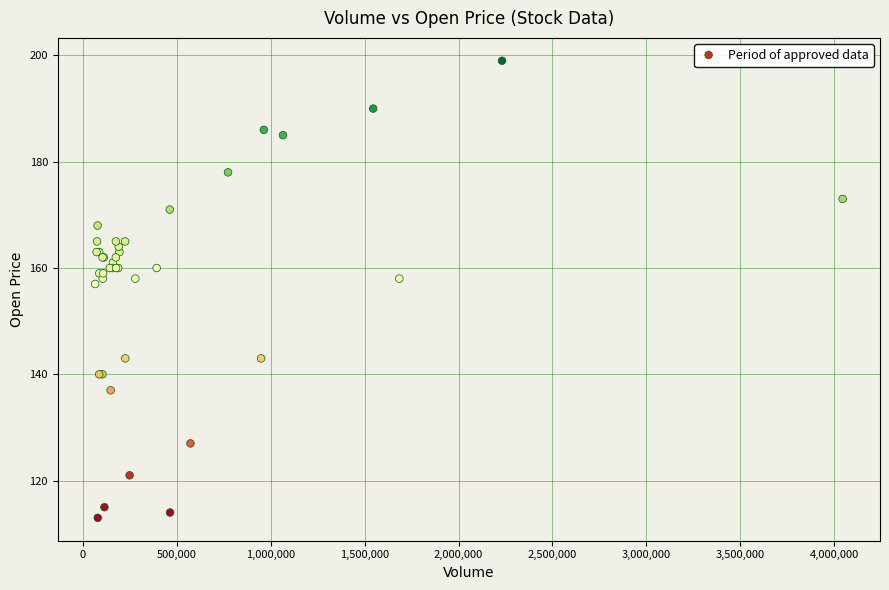

What Y value in the scatter plot is closest to 156?

157